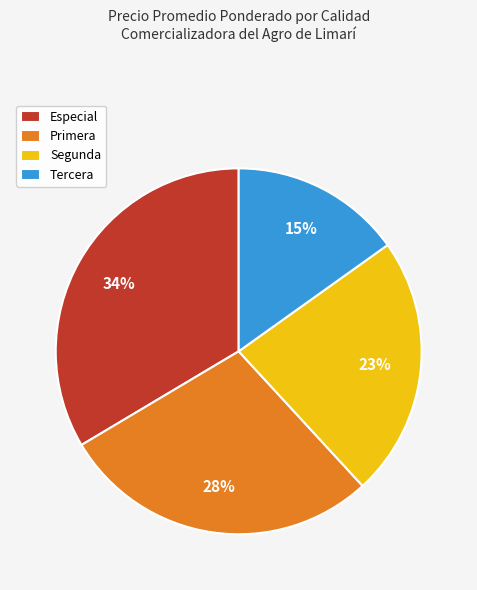

To the nearest percent, what is the difference between the Segunda and Tercera slice percentages?

8%